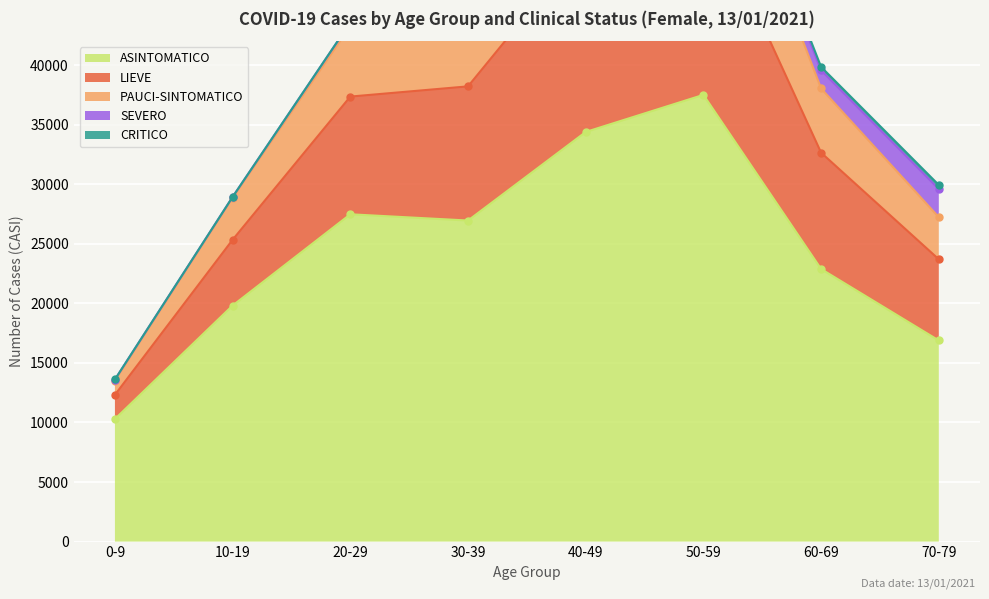

At how many categories does at least one series exceed 16995?

7